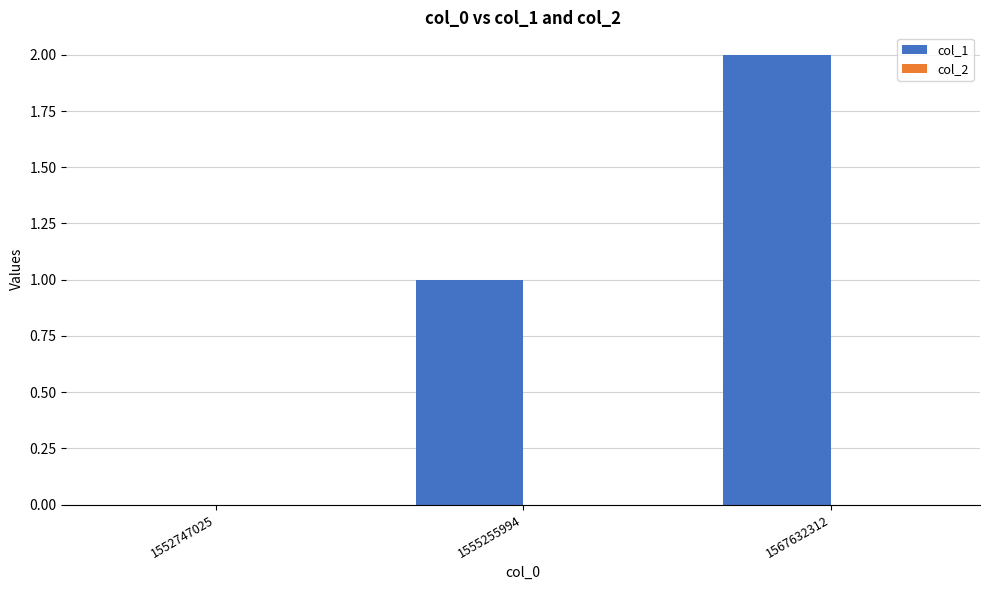

True or false: the data shows -1 at 1552747025.

False